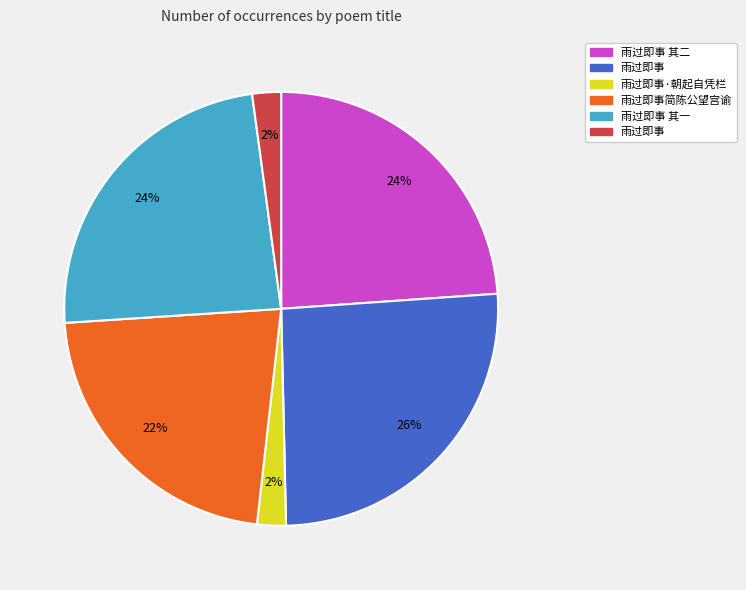

Does any single category account for the majority?

No